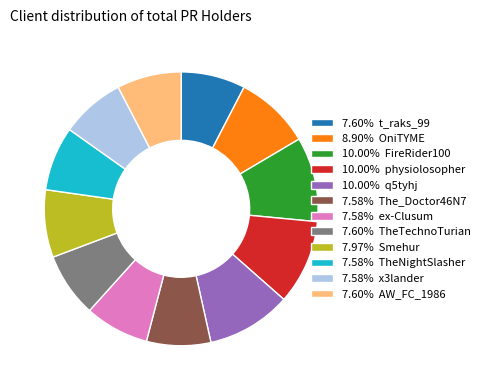

Does 7.58% The_Doctor46N7 represent more than half of the total?

No